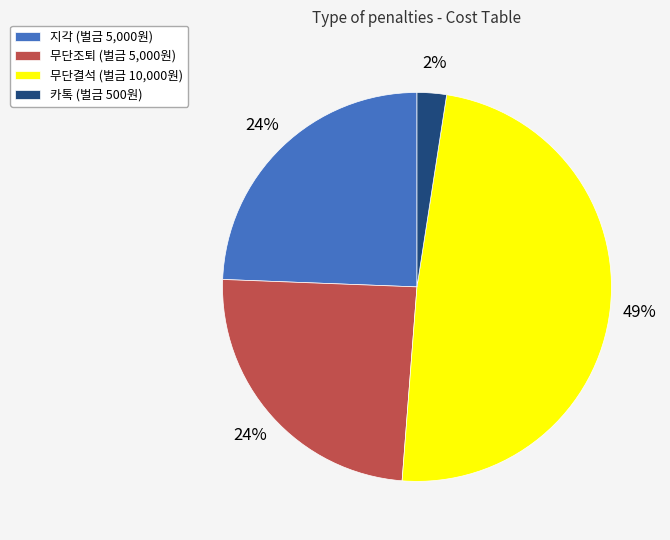

Does 지각 represent more than half of the total?

No